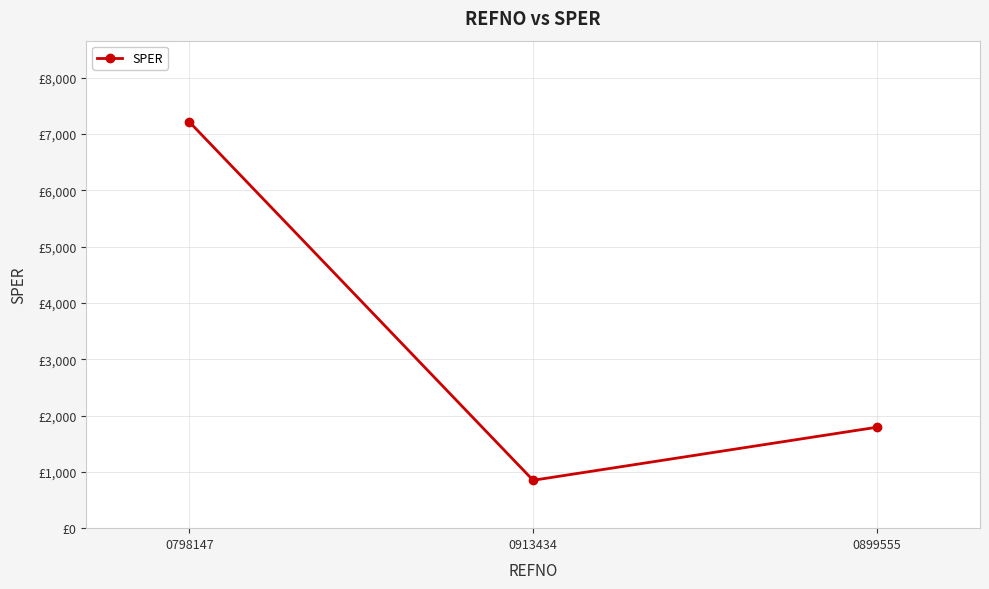

What is the average value?

3284.5